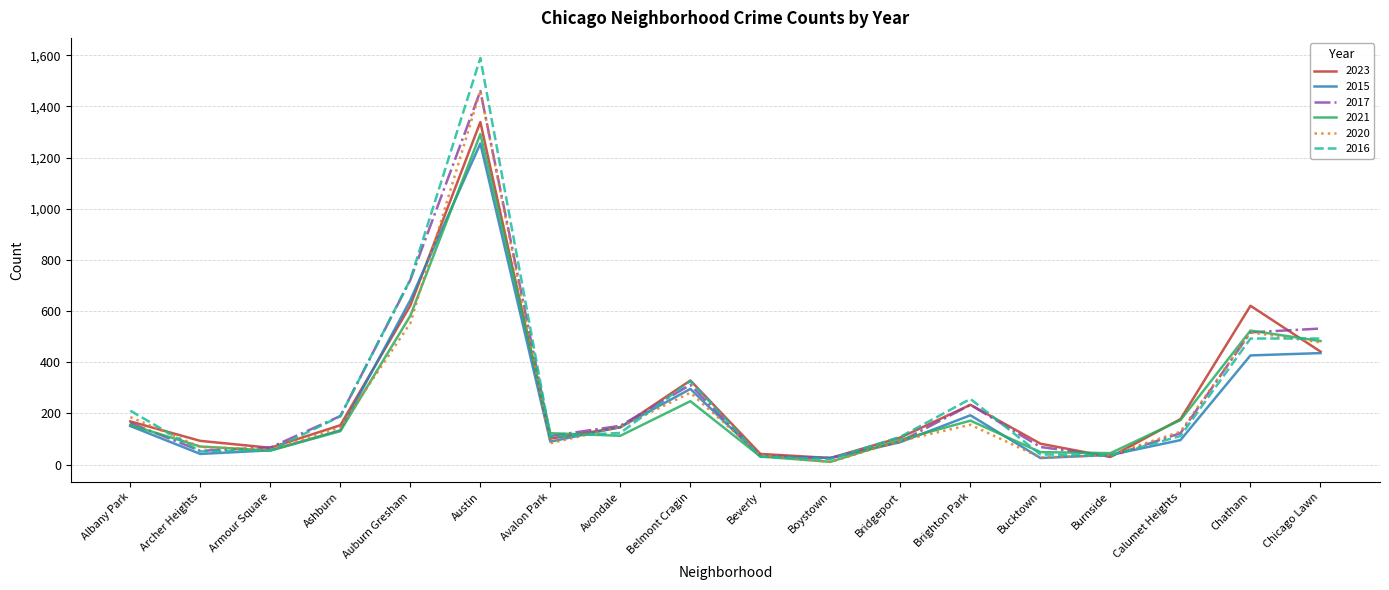

Read the 2016 value at Chatham.

493